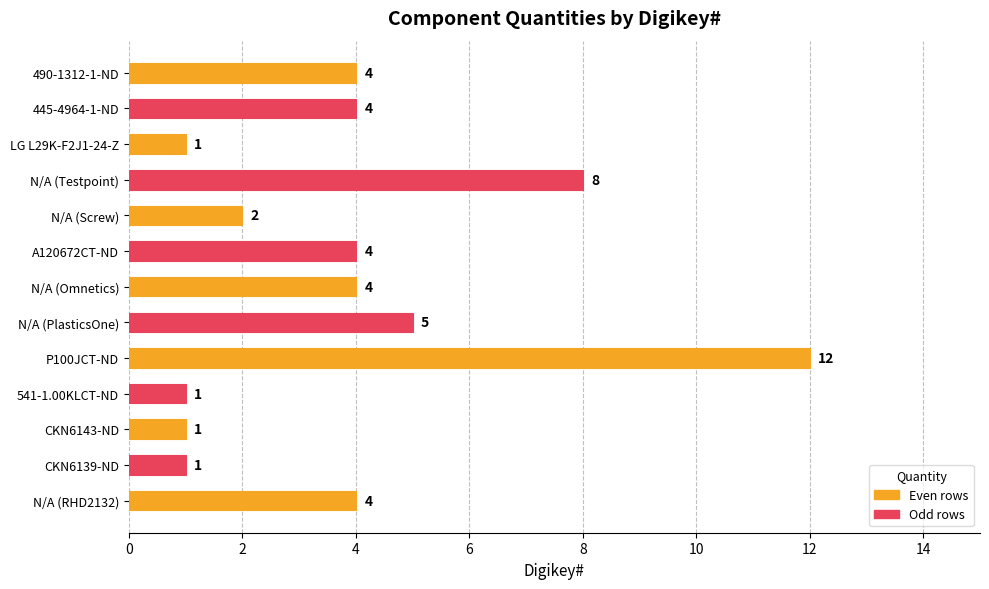

What is the change in value from CKN6139-ND to N/A (RHD2132)?

+3